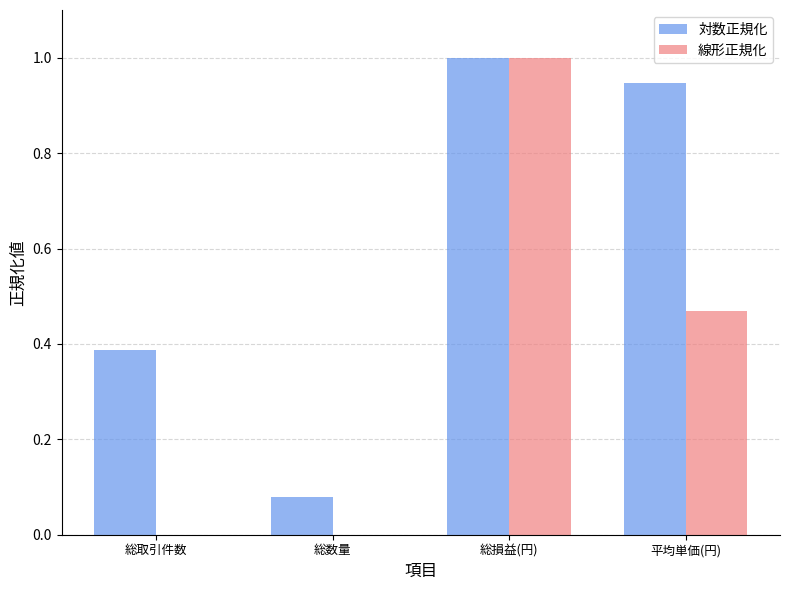

What is the difference between the 線形正規化 values at 総損益(円) and 総取引件数?

1.0